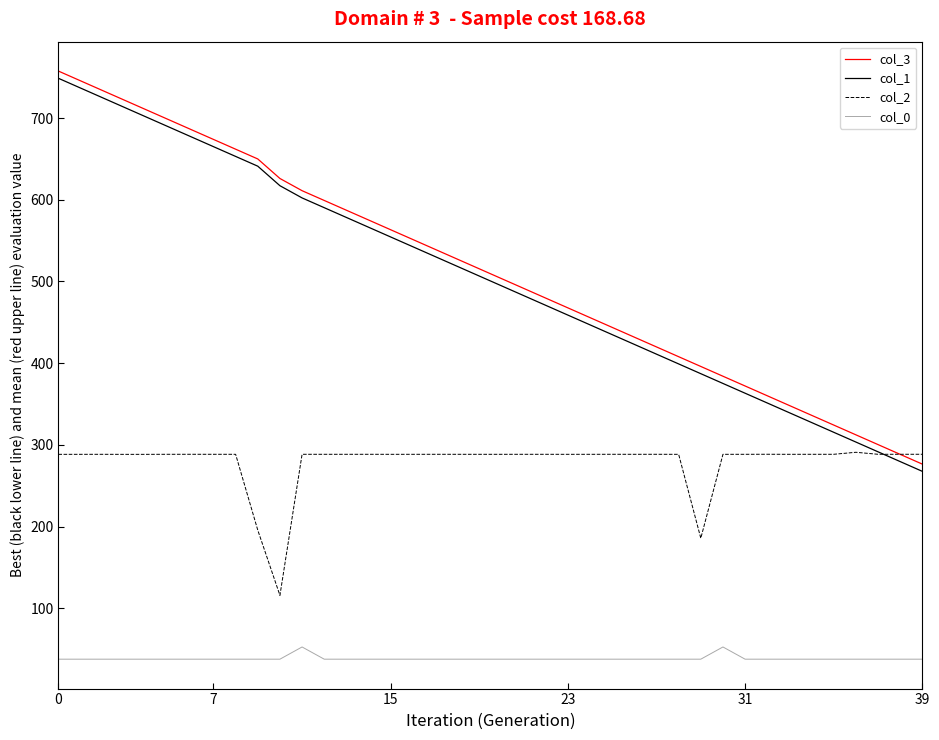

How many values in the col_3 series exceed 515?

20